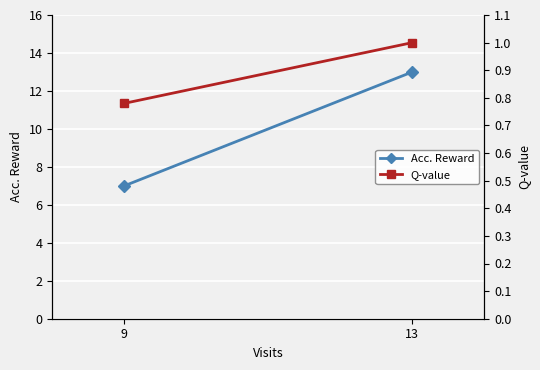

True or false: Q-value has a value of 0.7 at 13.

False